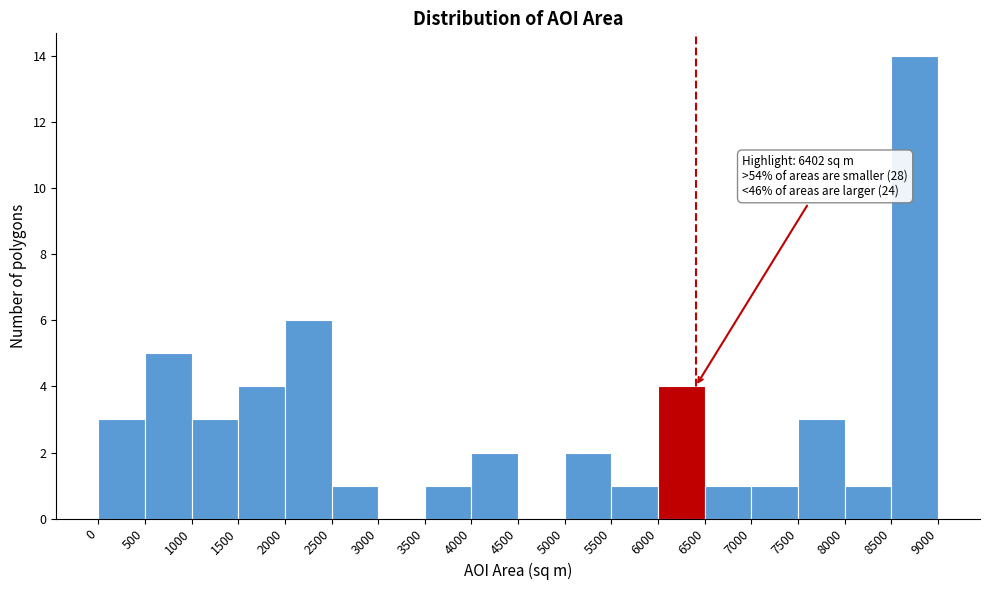

Over which range of the x-axis is the bar tallest?

8500 to 9000